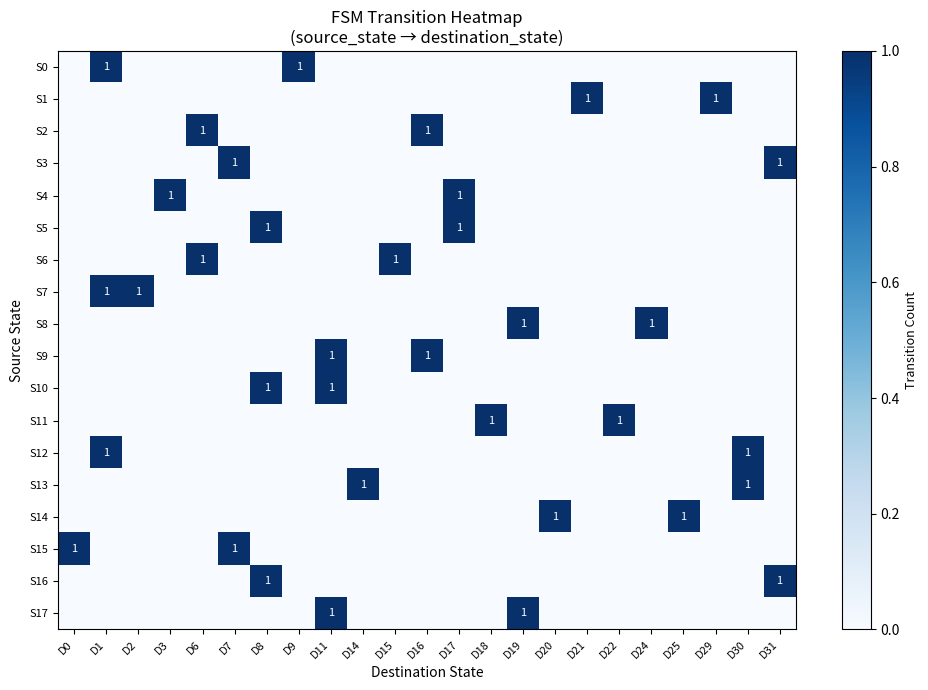

At how many categories does at least one series exceed 0?

23